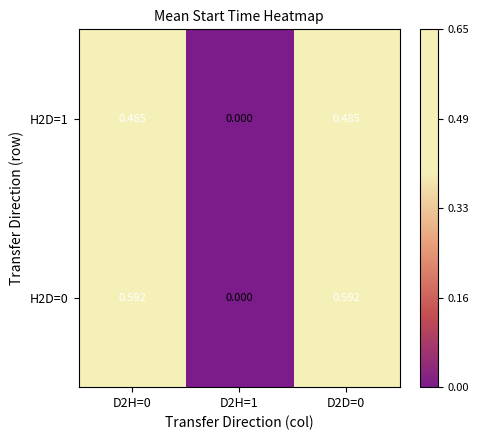

Is the value of H2D=0 at D2H=1 greater than the value of H2D=1 at D2H=0?

No